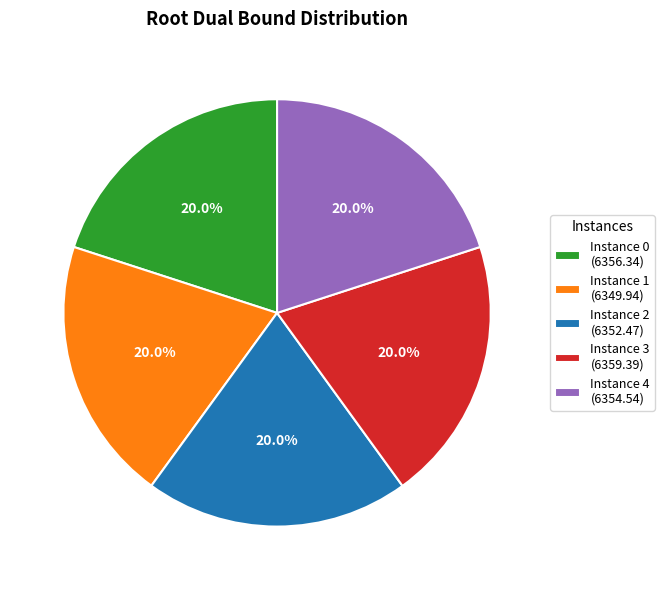

Is Instance 4 (6354.54) the majority of the pie?

No